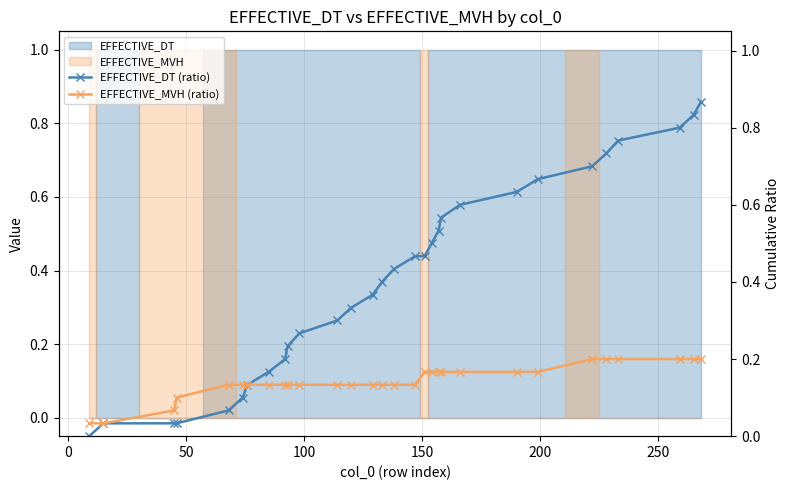

How many EFFECTIVE_MVH (ratio) values are between 0 and 1?

30